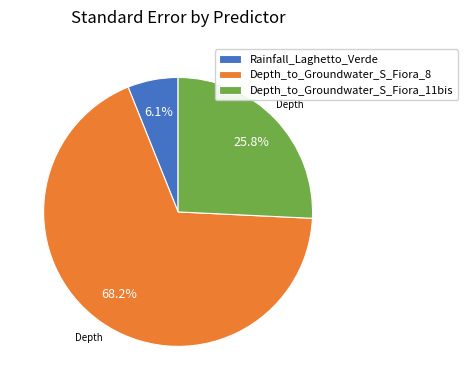

How much of the chart is everything except Depth_to_Groundwater_S_Fiora_11bis?

74.2%